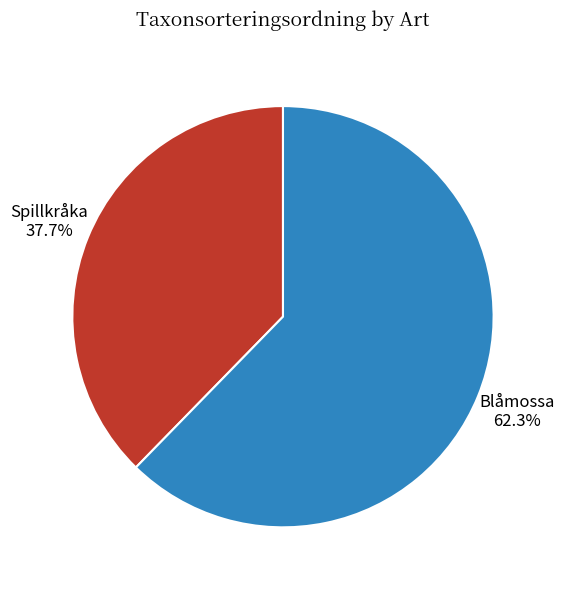

Is there a majority slice in this chart?

Yes